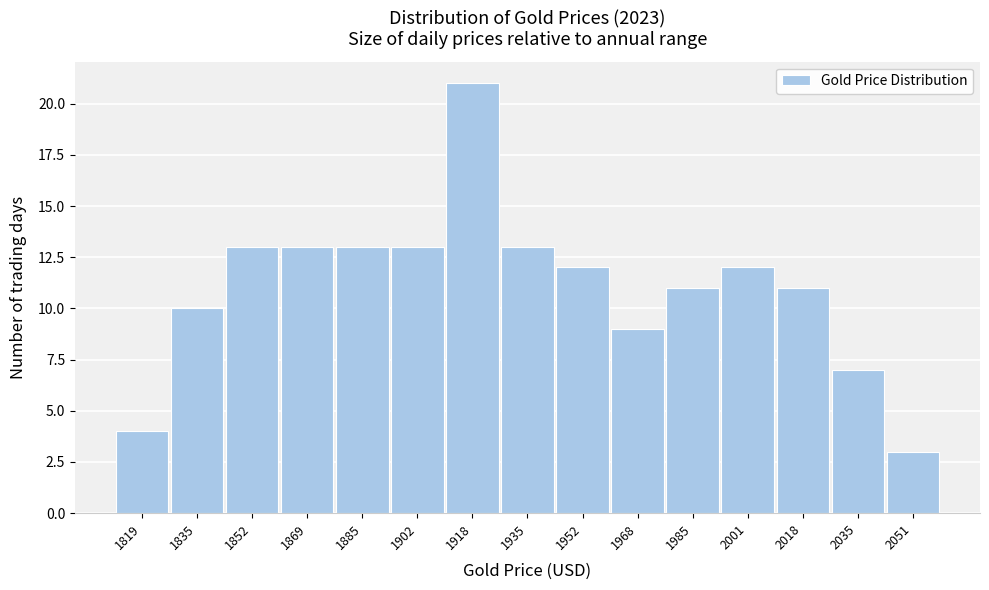

Reading left to right, list every bar in this chart as the range it spans on the x-axis followed by its height. Neither the bar edges nor the heights are printed on the chart, so give them approximately, as read against the axes.

1810 to 1828: 4
1828 to 1844: 10
1844 to 1860: 13
1860 to 1878: 13
1878 to 1894: 13
1894 to 1910: 13
1910 to 1928: 21
1928 to 1944: 13
1944 to 1960: 12
1960 to 1976: 9
1976 to 1994: 11
1994 to 2010: 12
2010 to 2026: 11
2026 to 2044: 7
2044 to 2060: 3